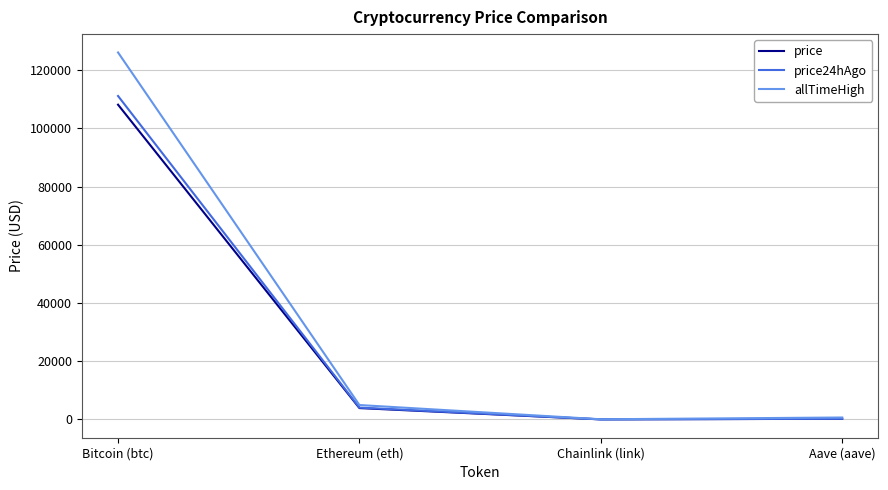

The price24hAgo series shows 4058.8 at Ethereum (eth). True or false?

True